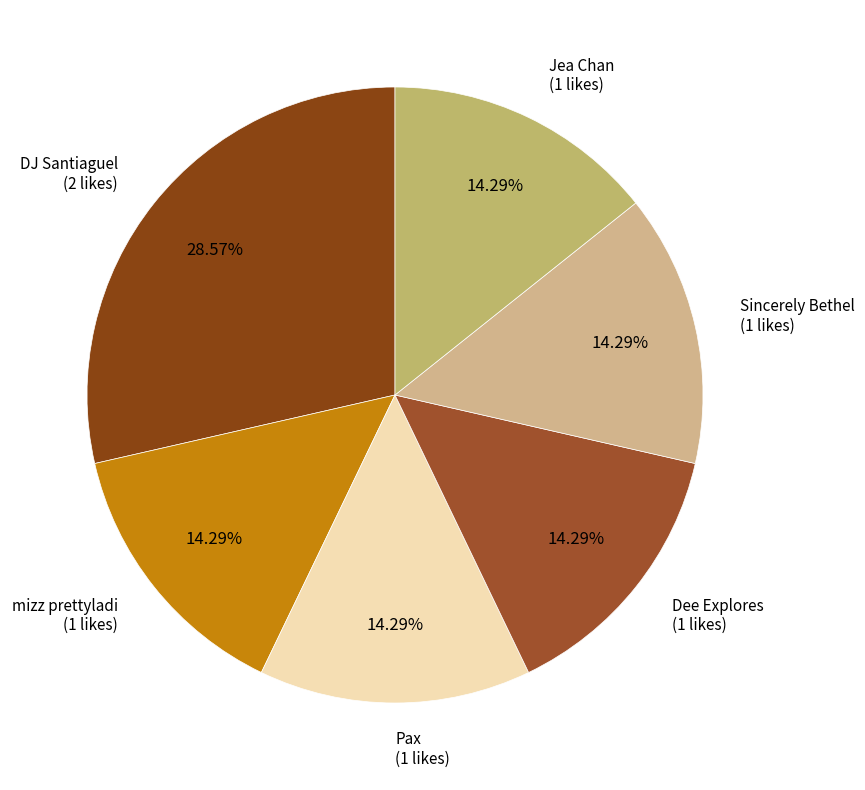

To the nearest percent, what portion does Sincerely Bethel represent?

14%